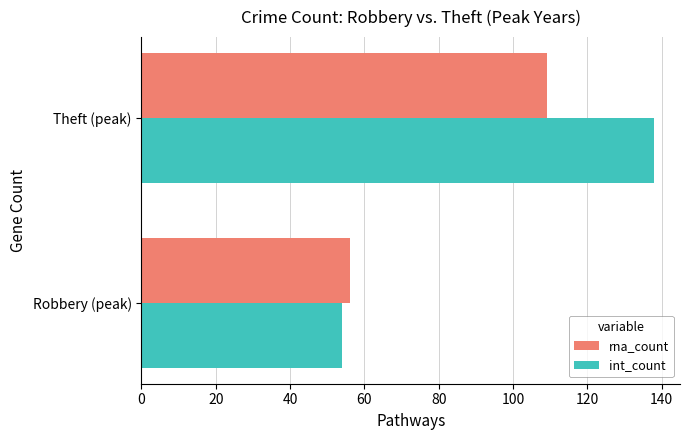

List the labels in order of int_count value, smallest first.

Robbery (peak), Theft (peak)